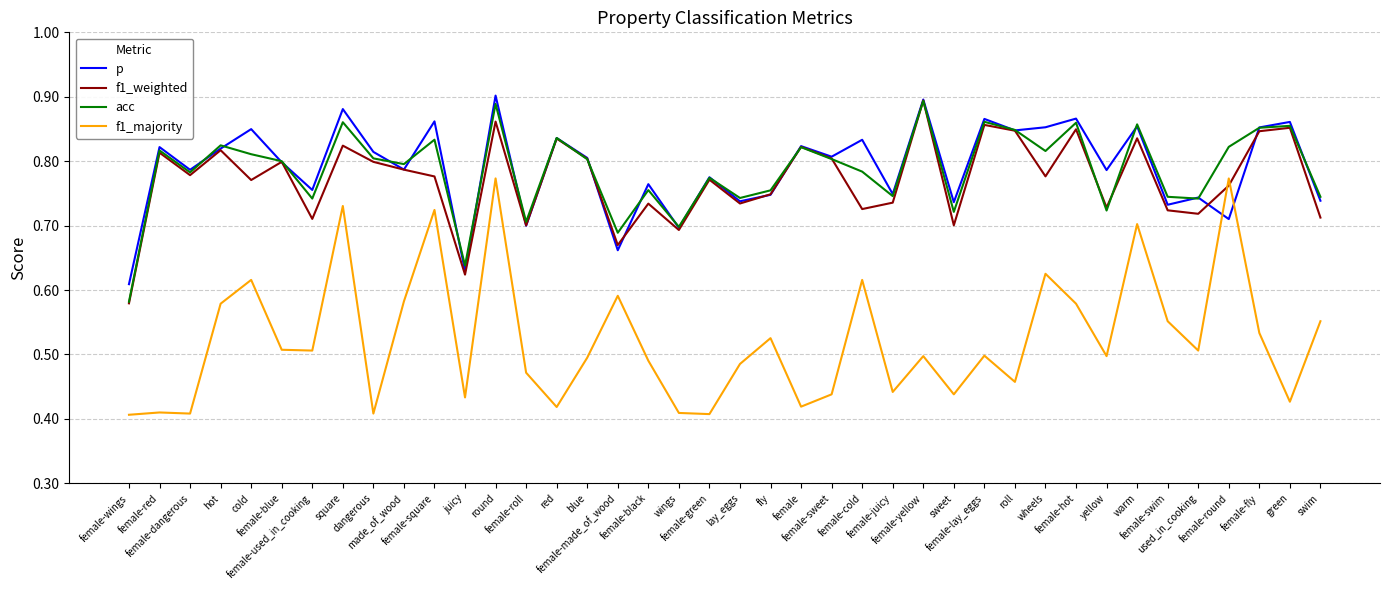

What are all the series names shown in the legend?

p, f1_weighted, acc, f1_majority